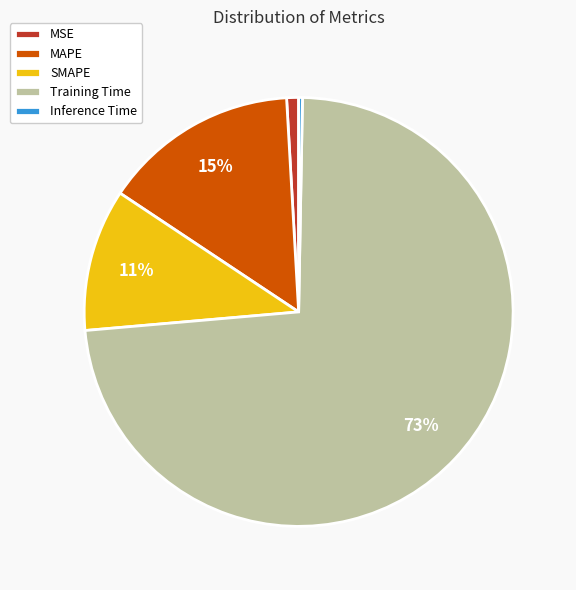

Between MSE and Training Time, which is larger?

Training Time